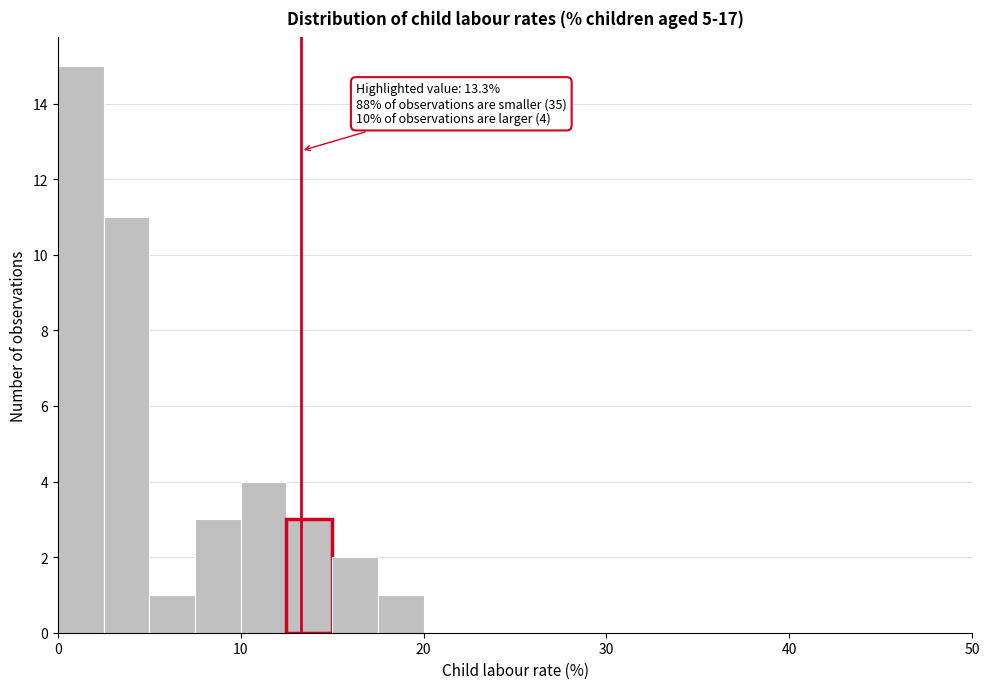

Around what value on the x-axis is the tallest bar? Give the approximate position of its centre, as read against the axis.

1